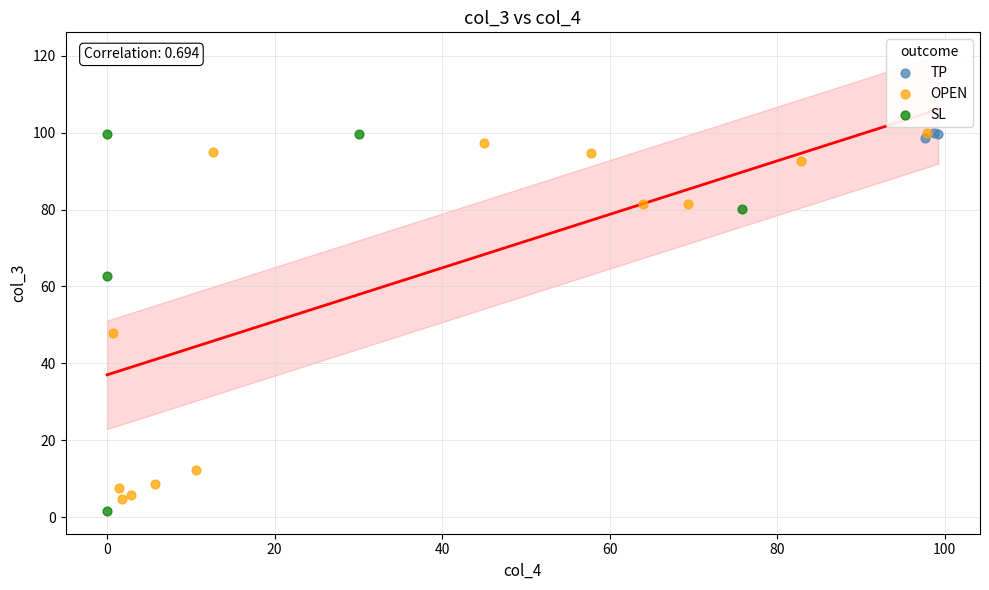

What are all the series names shown in the legend?

TP, OPEN, SL